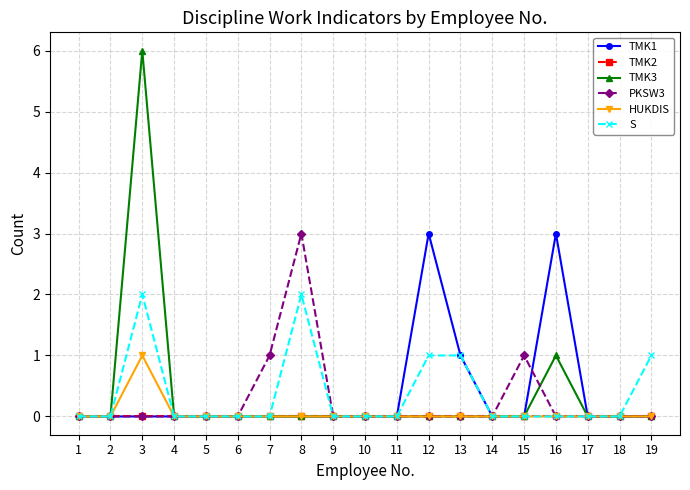

Which series changed the most between 4 and 15?

PKSW3